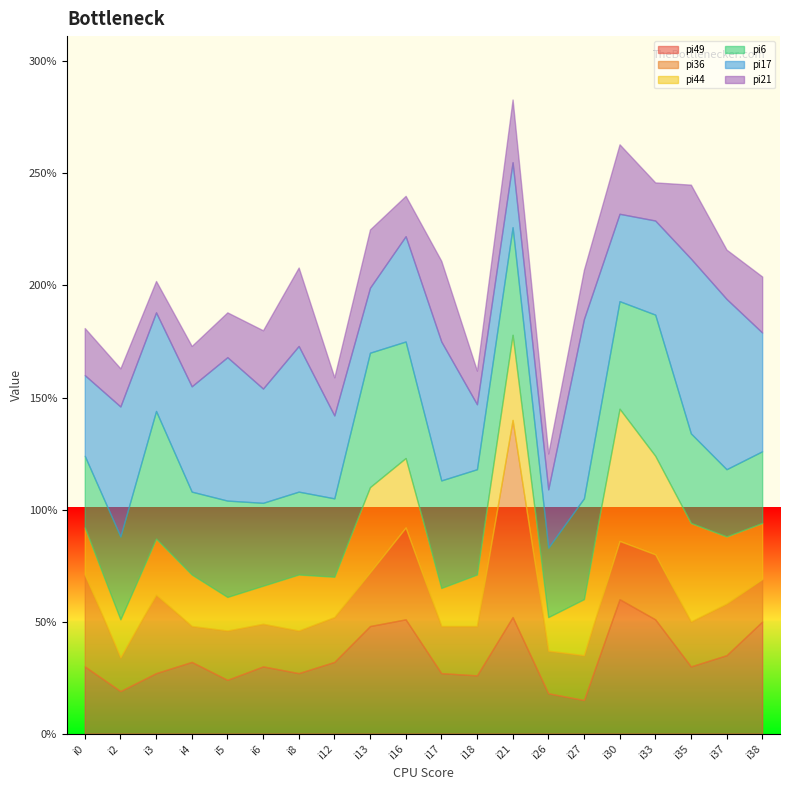

Reading right to left, transcribe all the data shown in this chart.

pi49: 50	35	30	51	60	15	18	52	26	27	51	48	32	27	30	24	32	27	19	30
pi36: 19	23	20	29	26	20	19	88	22	21	41	24	20	19	19	22	16	35	15	41
pi44: 25	30	44	44	59	25	15	38	23	17	31	38	18	25	17	15	23	25	17	21
pi6: 32	30	40	63	48	45	31	48	47	48	52	60	35	37	37	43	37	57	37	32
pi17: 53	76	78	42	39	80	26	29	29	62	47	29	37	65	51	64	47	44	58	36
pi21: 25	22	33	17	31	22	16	28	15	36	18	26	17	35	26	20	18	14	17	21